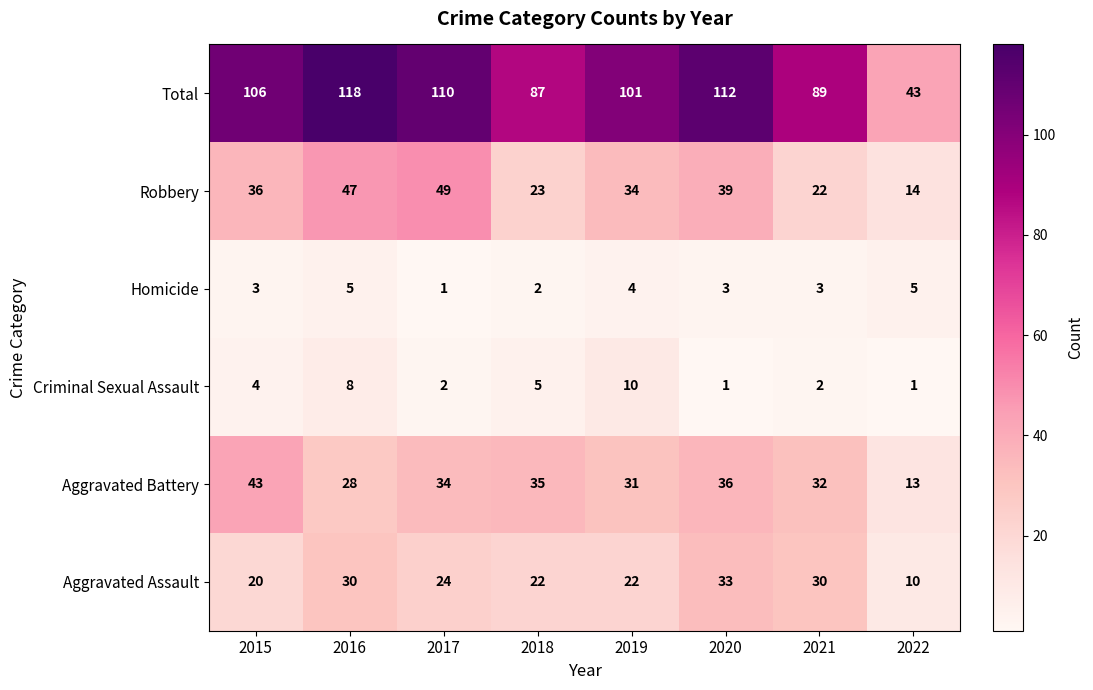

True or false: Criminal Sexual Assault has a value of 0 at 2021.

False